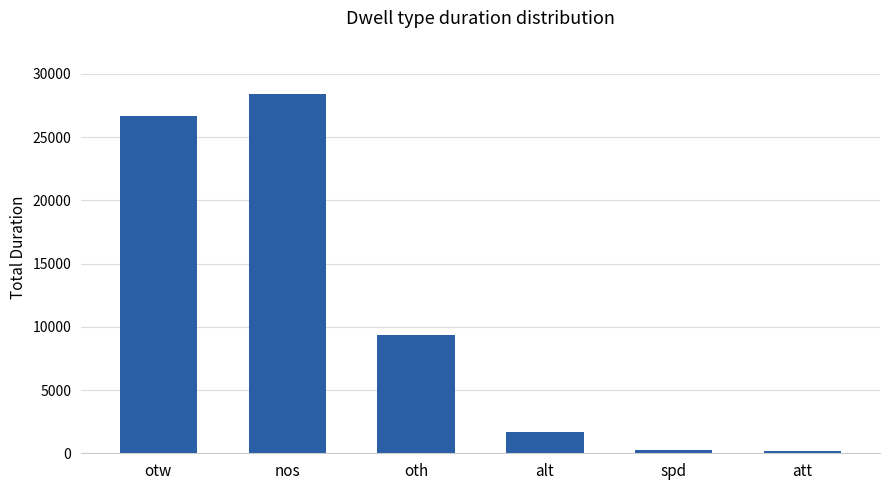

What is the label of the 3rd bar from the left?

oth